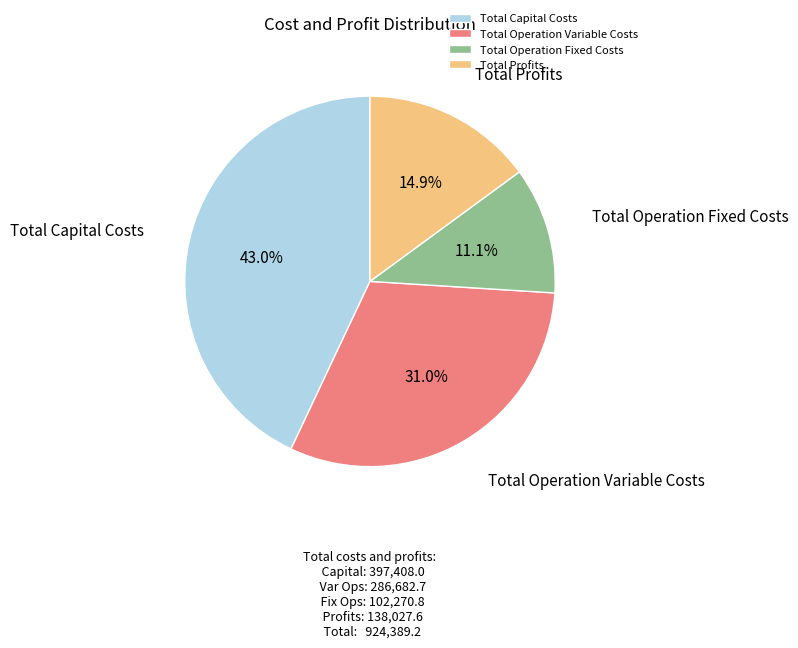

What is the ratio of the value at Total Operation Variable Costs to the value at Total Operation Fixed Costs?

2.8